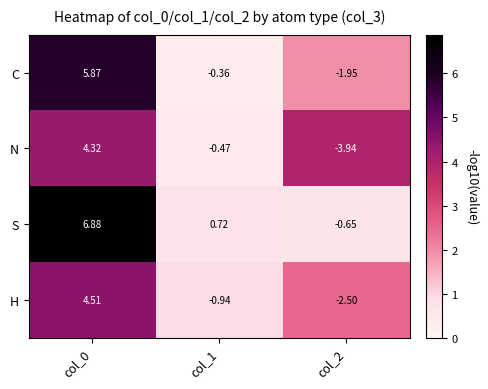

Which series changed the most between col_0 and col_1?

C